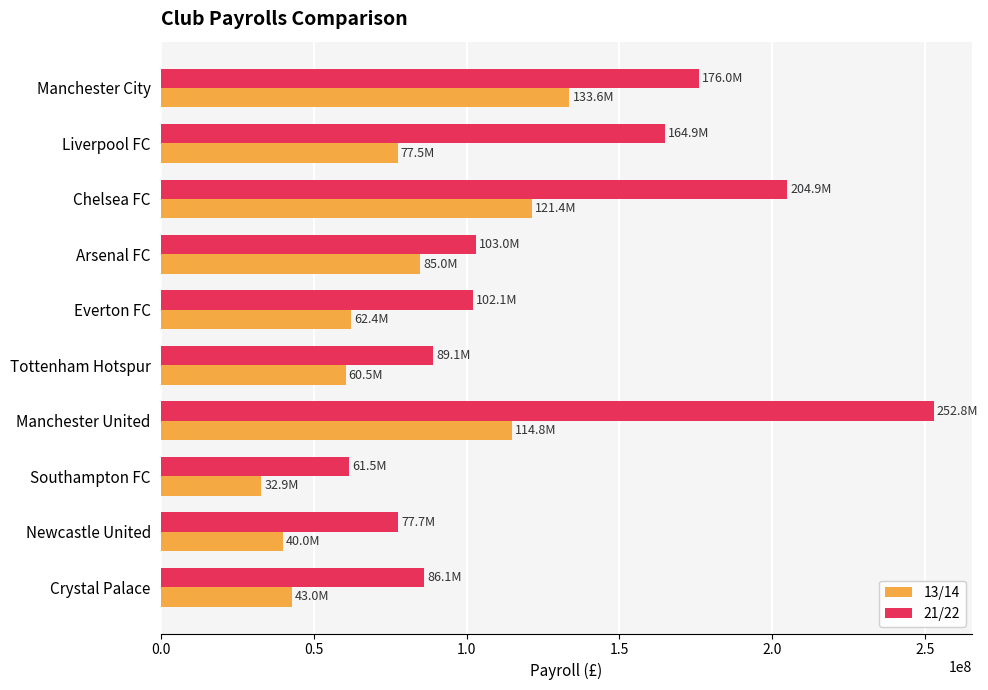

Count the number of data series in this chart.

2